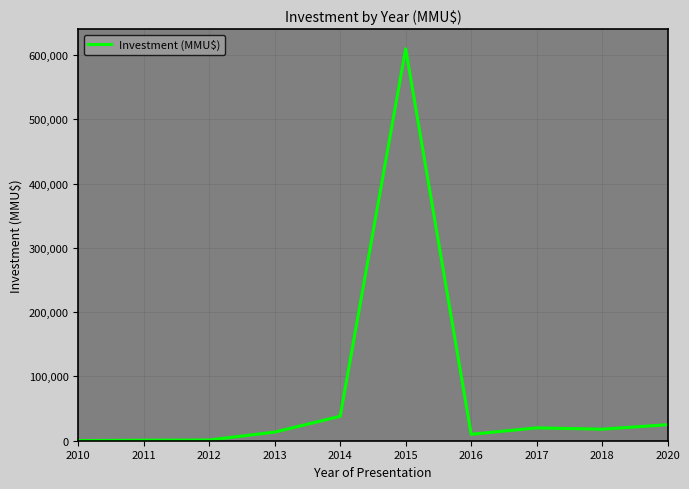

At which label is the value closest to 305125?

2014